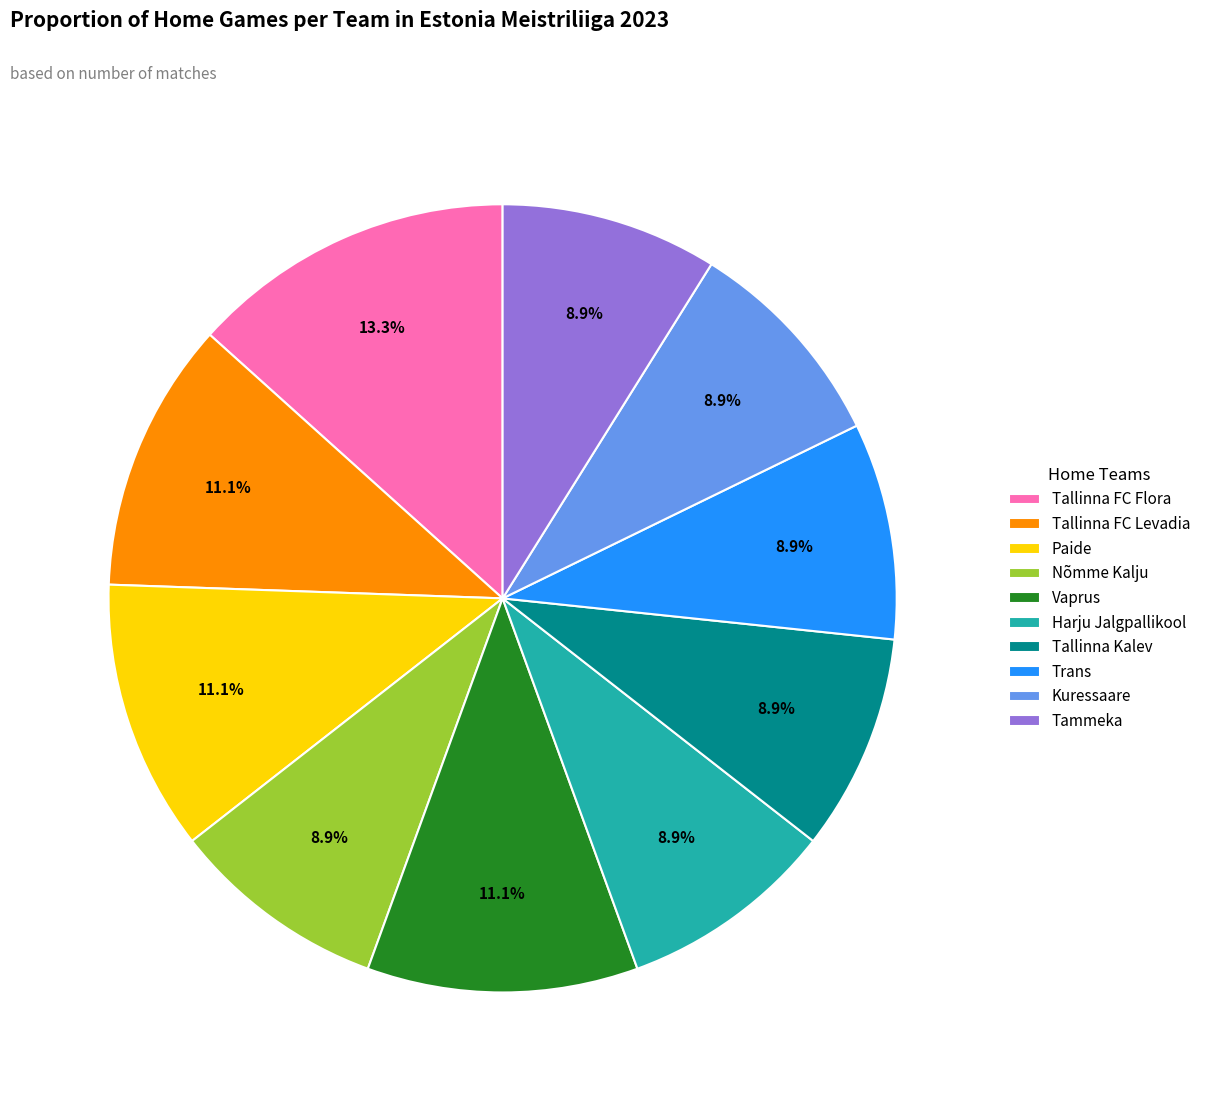

To the nearest percent, what is the combined percentage of Tallinna Kalev and Tallinna FC Levadia?

20%